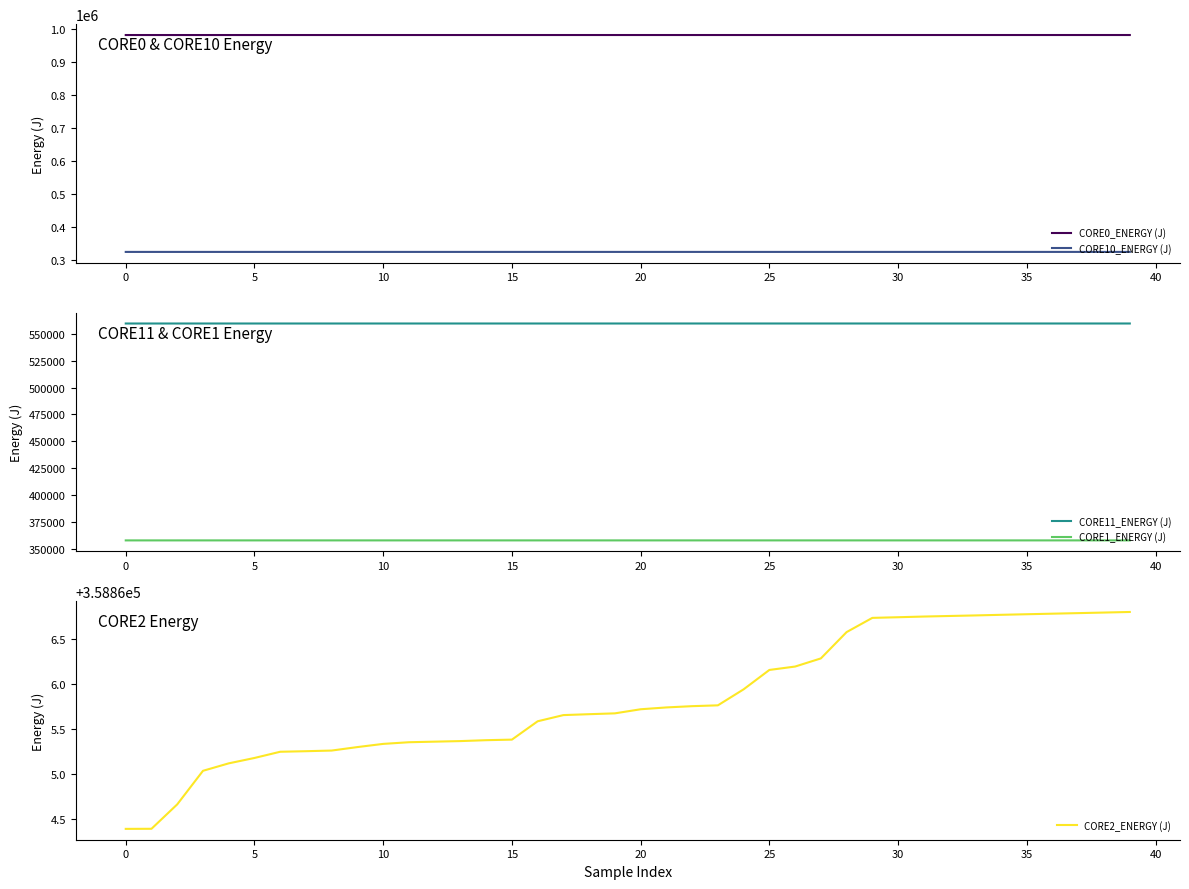

At which category is the sum across all series the highest?

39